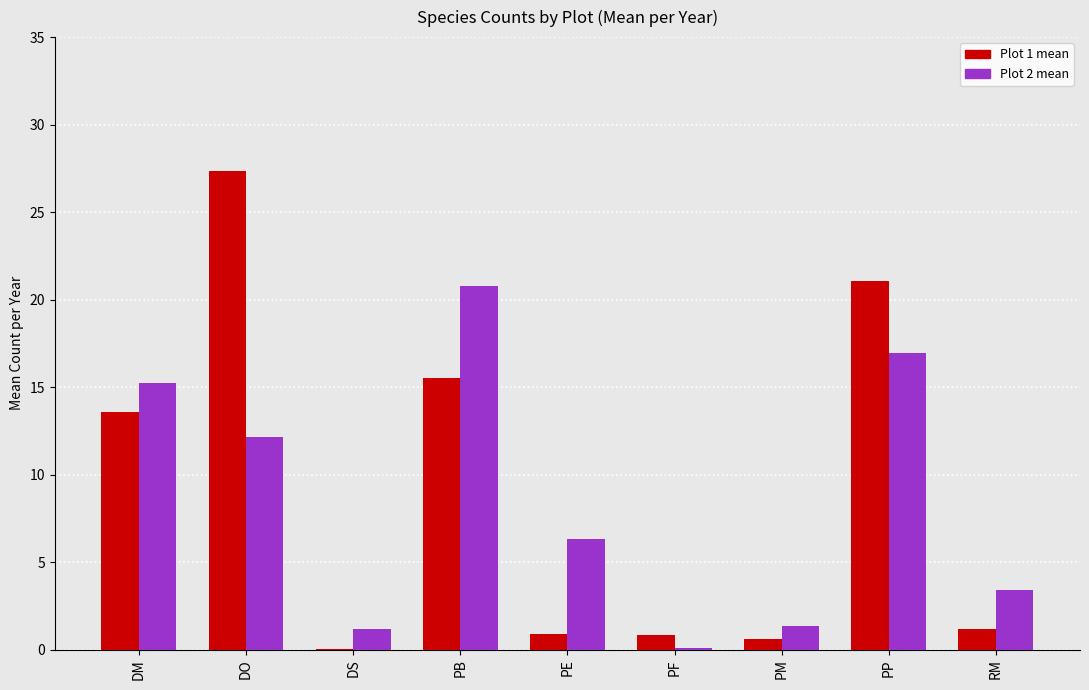

Which series has the largest range (max minus min)?

Plot 1 mean